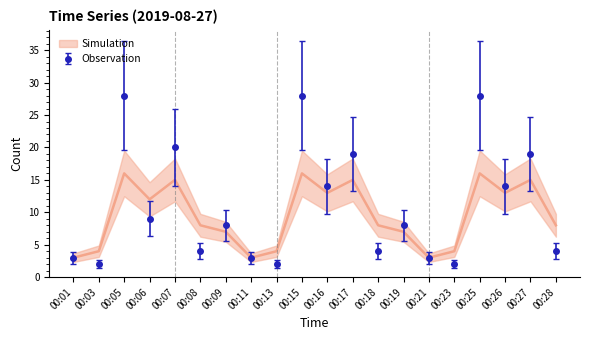

The value of Observation at 00:28 is 8.7. True or false?

False